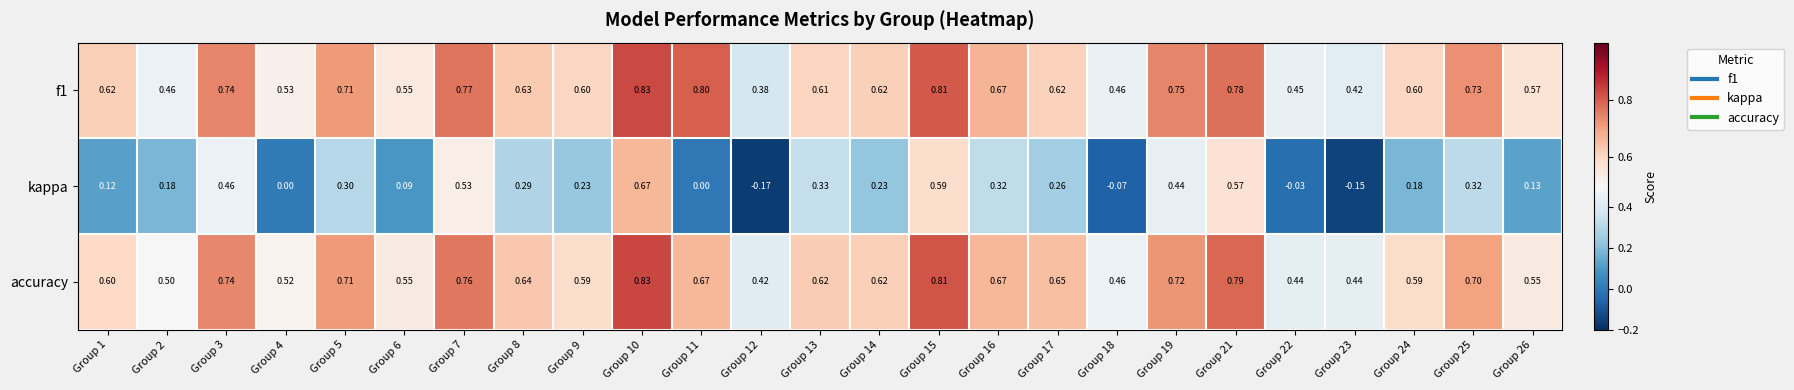

At how many categories does at least one series exceed 0?

25